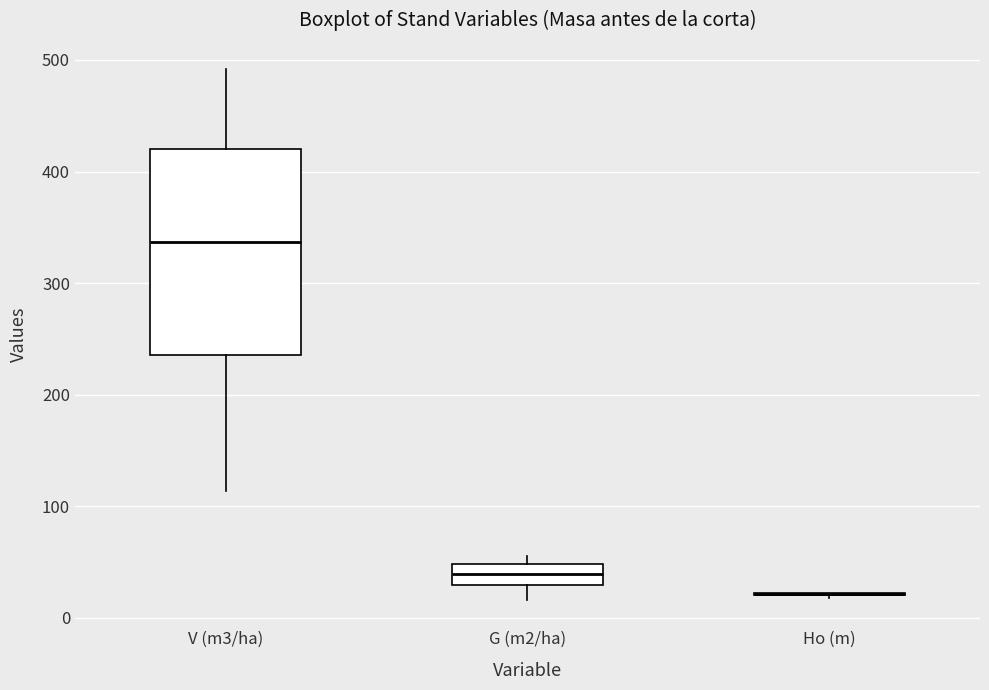

Reading left to right, transcribe this box plot: for each box, give where its median line is, the range the box spans, and where its two whiskers end, as read against the y-axis. The values are not printed on the chart, so give them approximately, as read against the axis.

V (m3/ha): median 340, box 240 to 420, whiskers 110 to 490
G (m2/ha): median 40, box 30 to 50, whiskers 20 to 60
Ho (m): box collapsed to a line at 20, whiskers 20 to 20